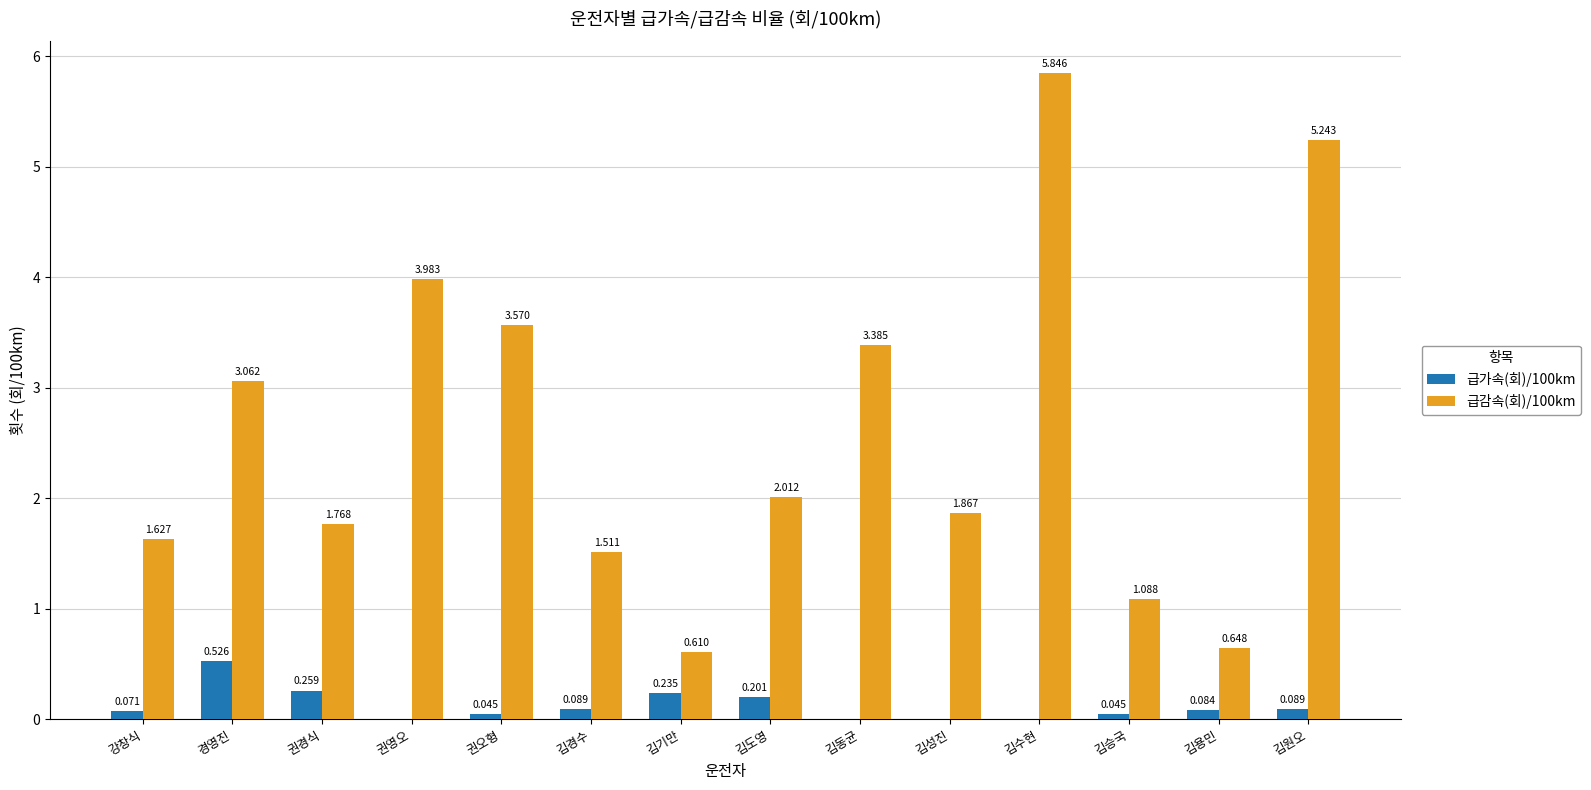

Which series has the largest total across all categories?

급감속(회)/100km